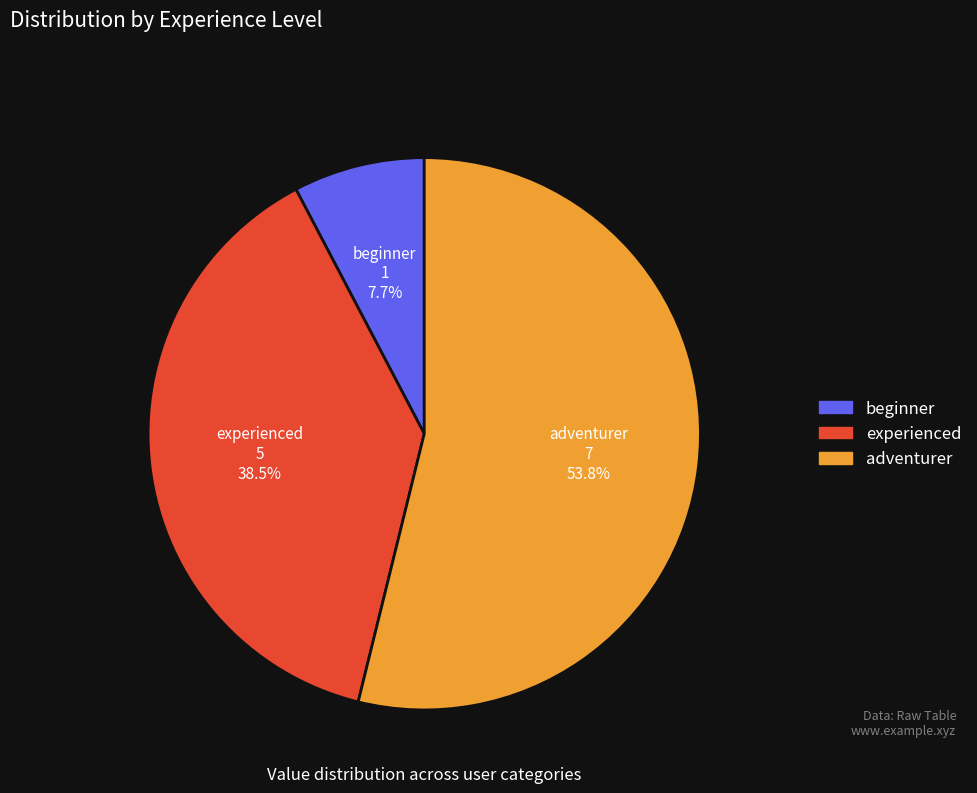

Is it true that adventurer is 54% of the pie?

True